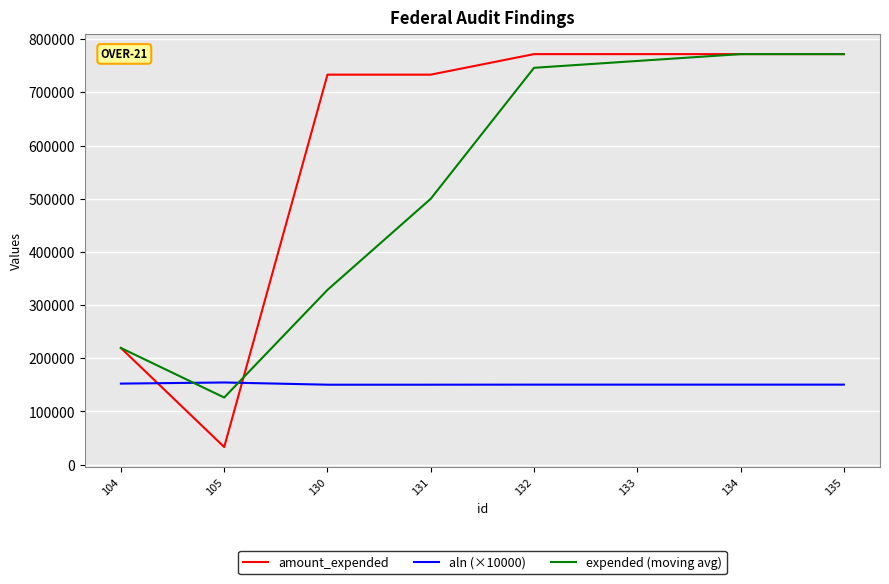

At 130, list the series in order from largest to smallest.

amount_expended, expended (moving avg), aln (×10000)